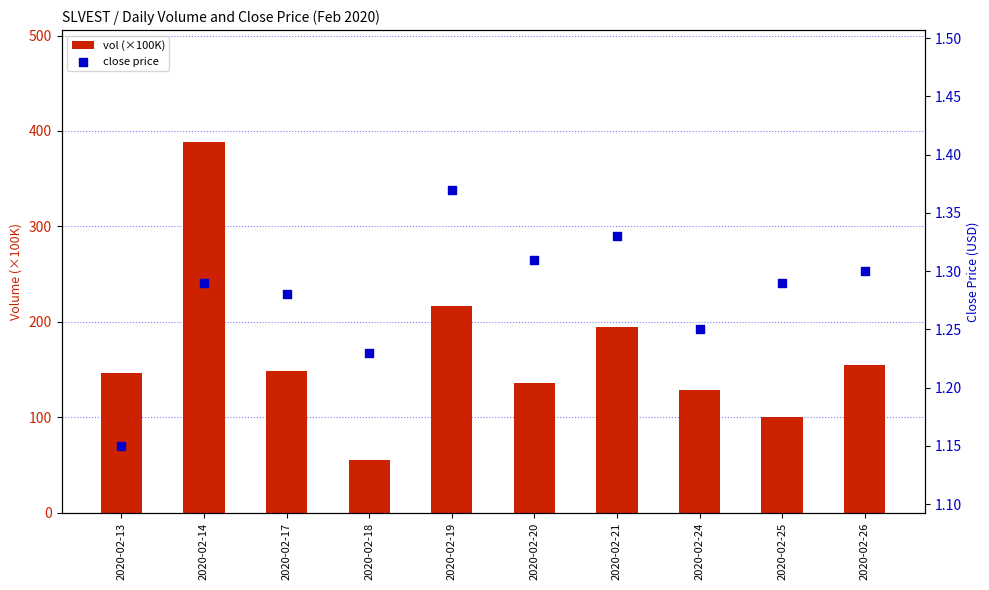

Which series contains the highest Y value?

vol (×100K)